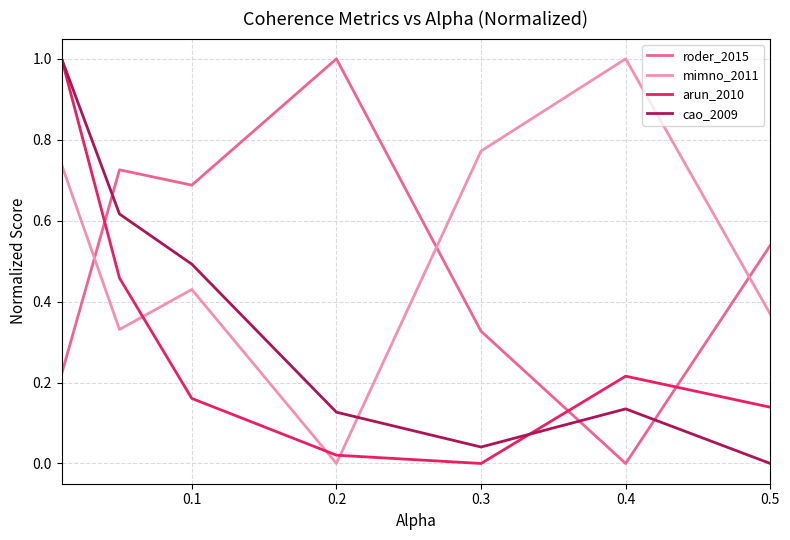

What is the highest value of the cao_2009 series?

1.0